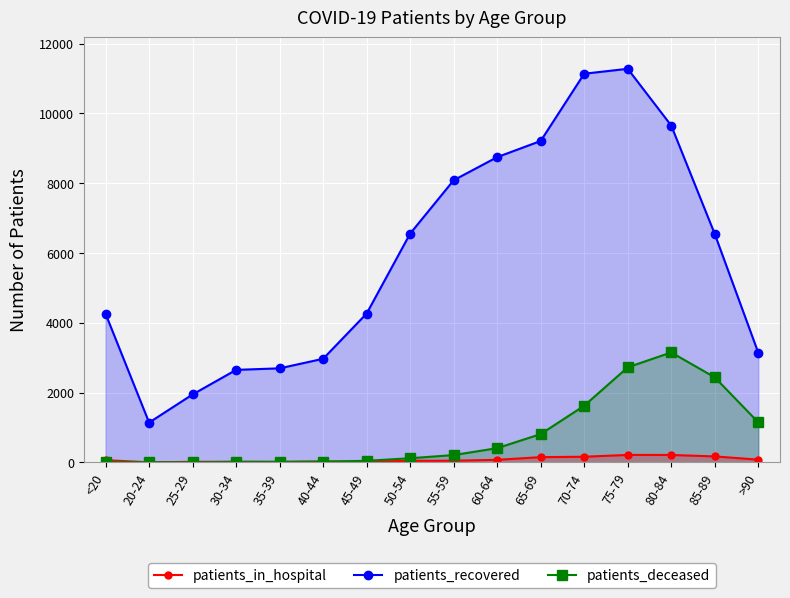

Which category has the highest value across all series?

75-79